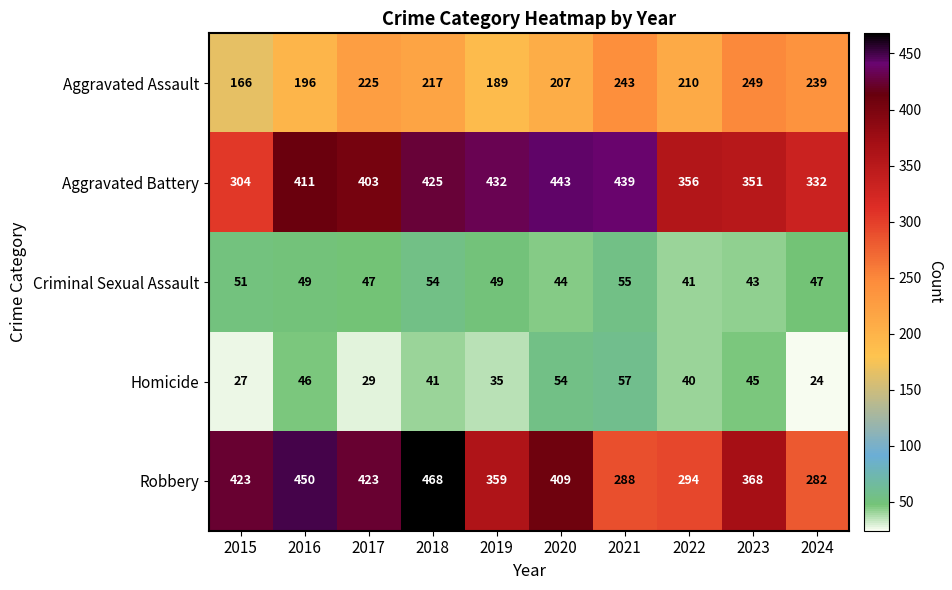

What is the spread (max minus min) of values at 2019?

397